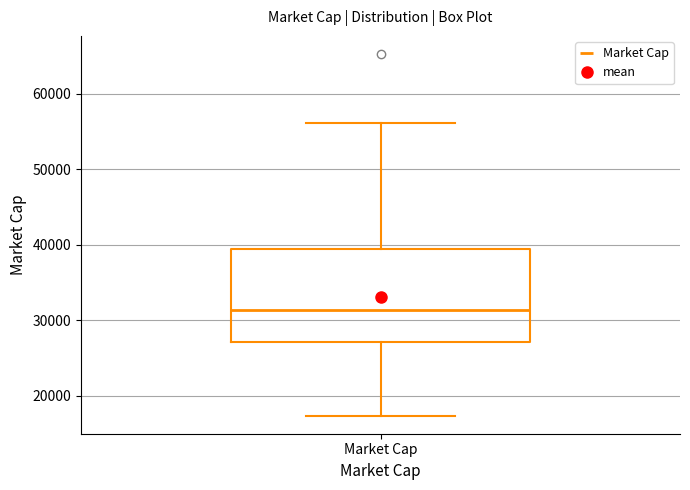

Transcribe this box plot: give where the median line is, the range the box spans, and where the two whiskers end, as read against the y-axis. The values are not printed on the chart, so give them approximately, as read against the axis.

median 31000, box 27000 to 39000, whiskers 17000 to 56000